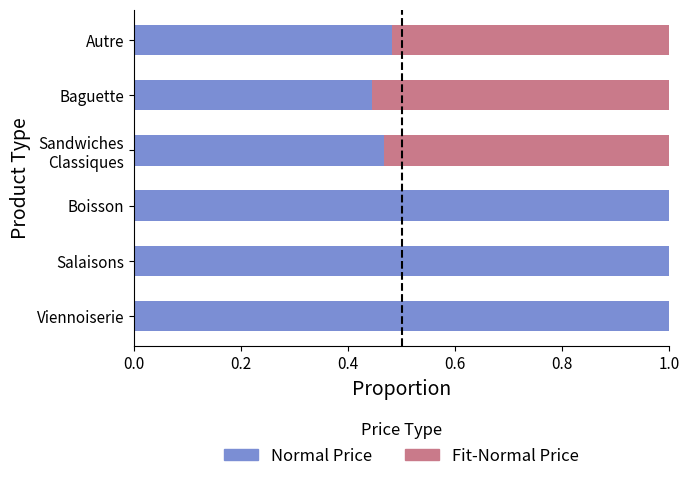

What is the total value across all series at Salaisons?

1.0